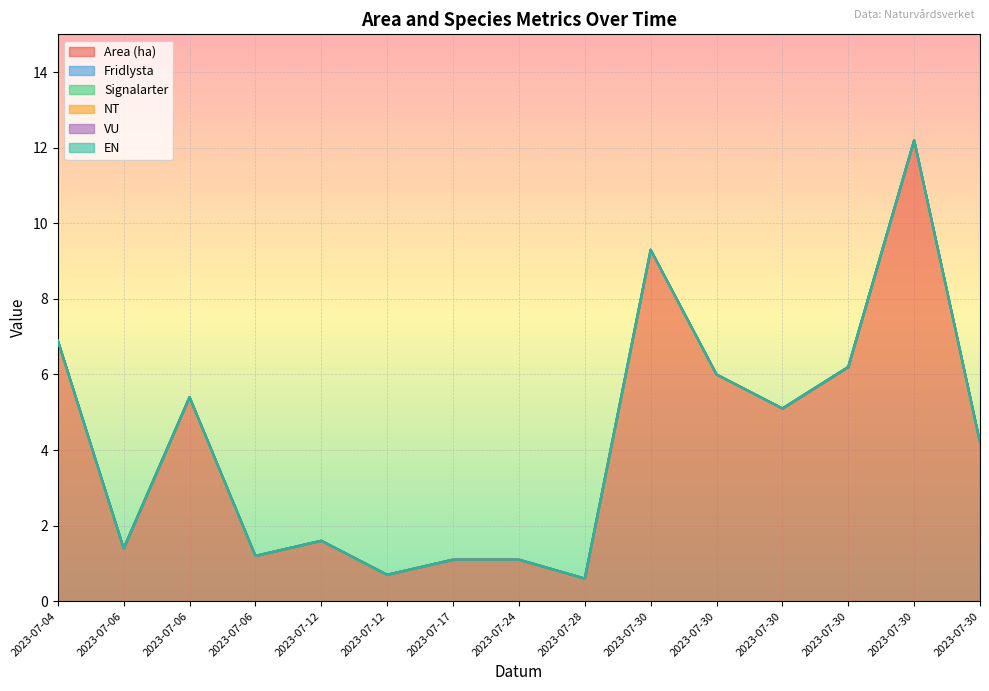

True or false: NT has more than 0 points higher than both neighbors.

False